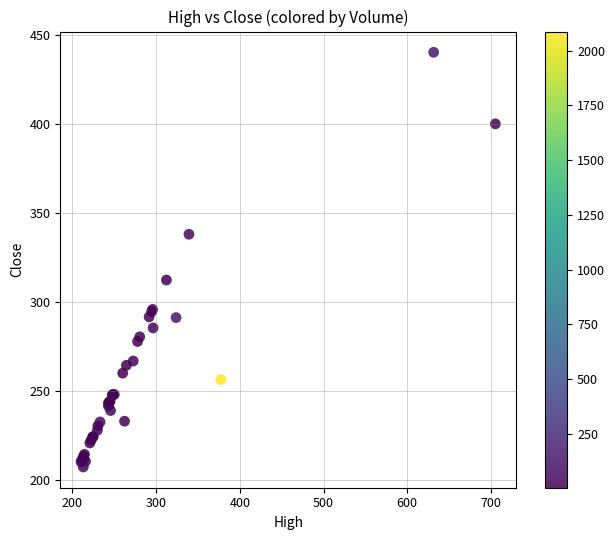

What Y value in the scatter plot is closest to 323?

312.3